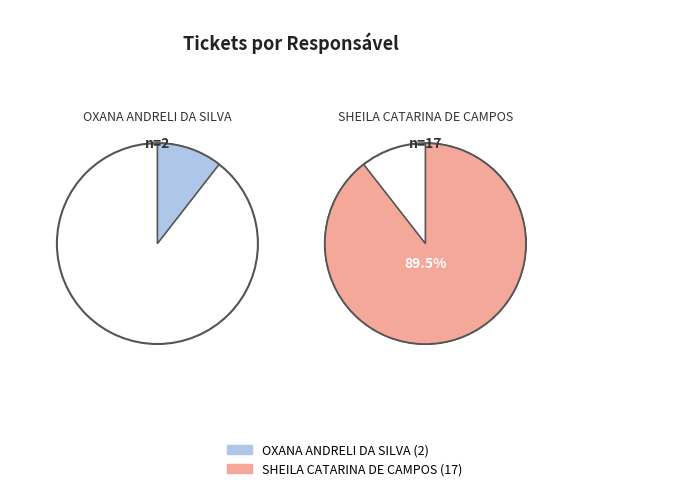

What is the ratio of the value at OXANA ANDRELI DA SILVA to the value at SHEILA CATARINA DE CAMPOS?

0.1